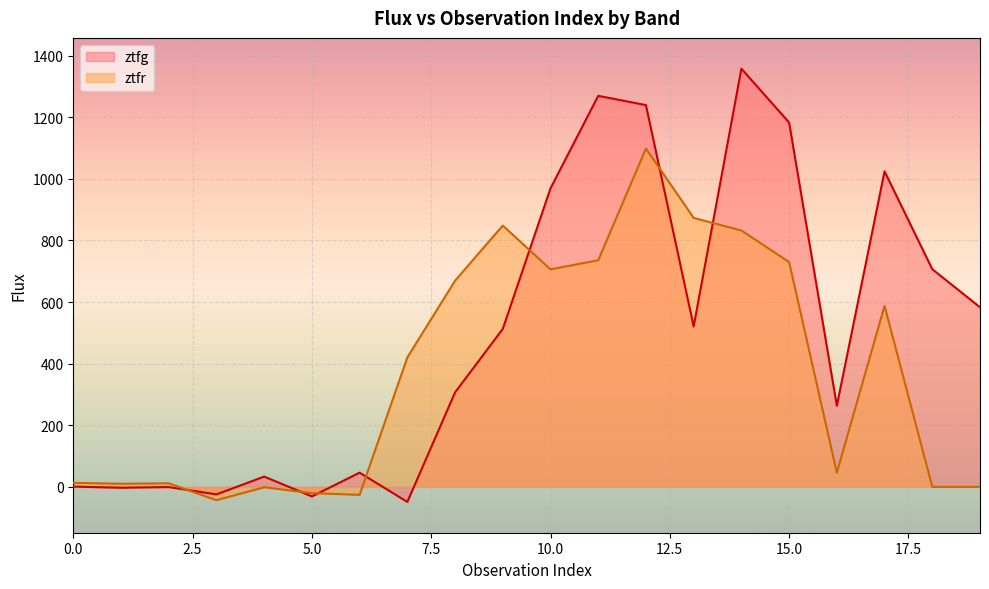

What is the value of the ztfr point at the 17th from the left?

46.2